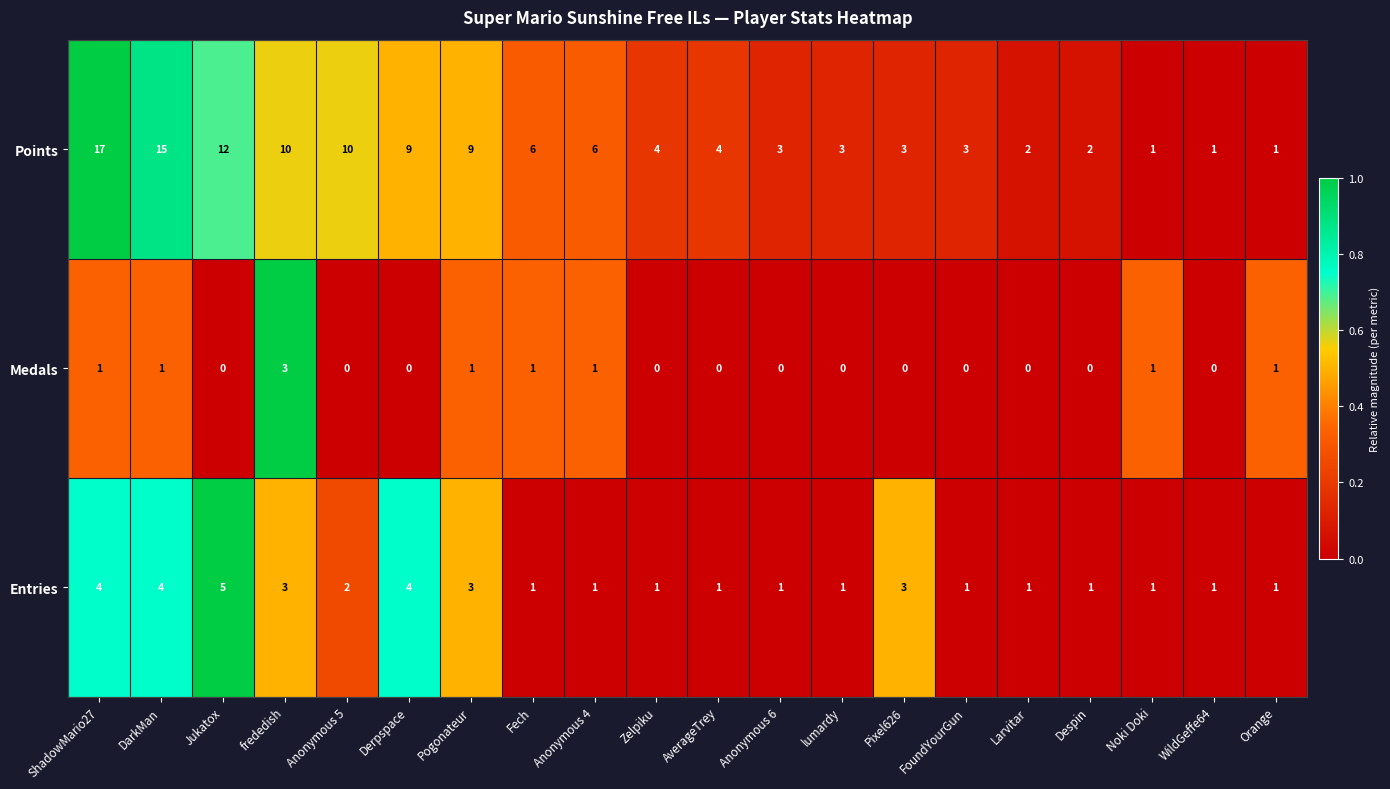

True or false: Entries has a value of 3 at Anonymous 5.

False